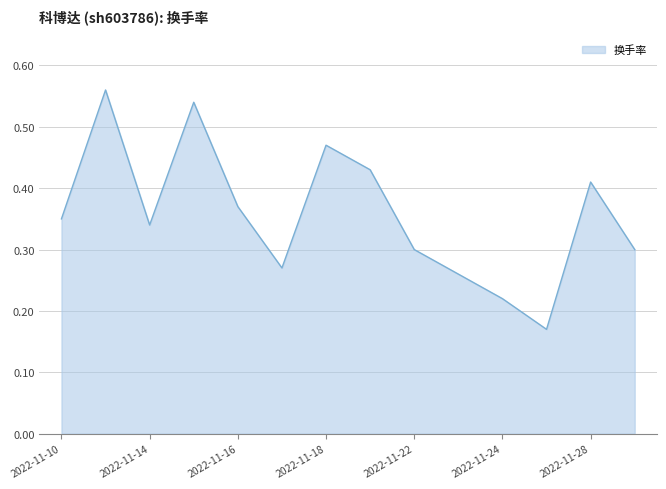

What is the difference between the maximum and minimum values?

0.4